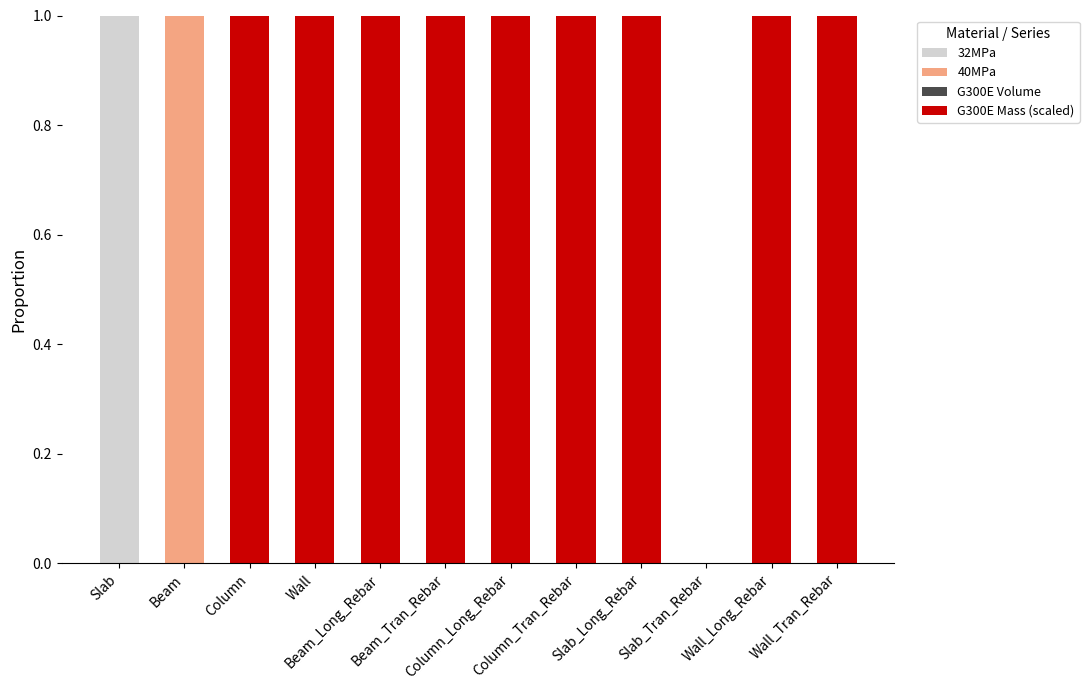

How many data points does each series have?

12